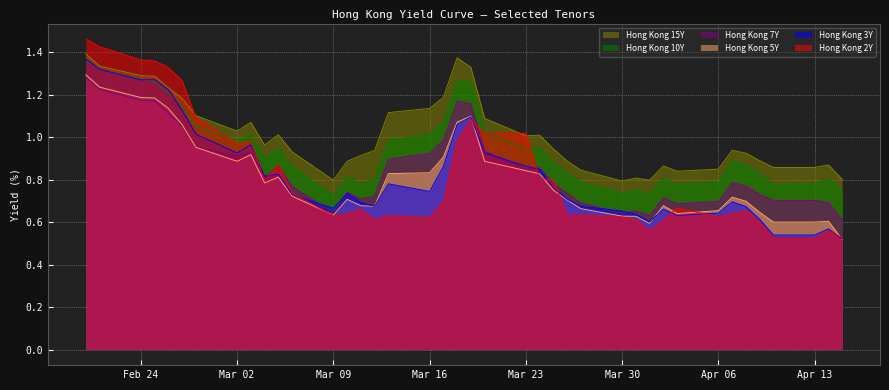

In Hong Kong 7Y, how many points are lower than both neighbors (excluding endpoints)?

8